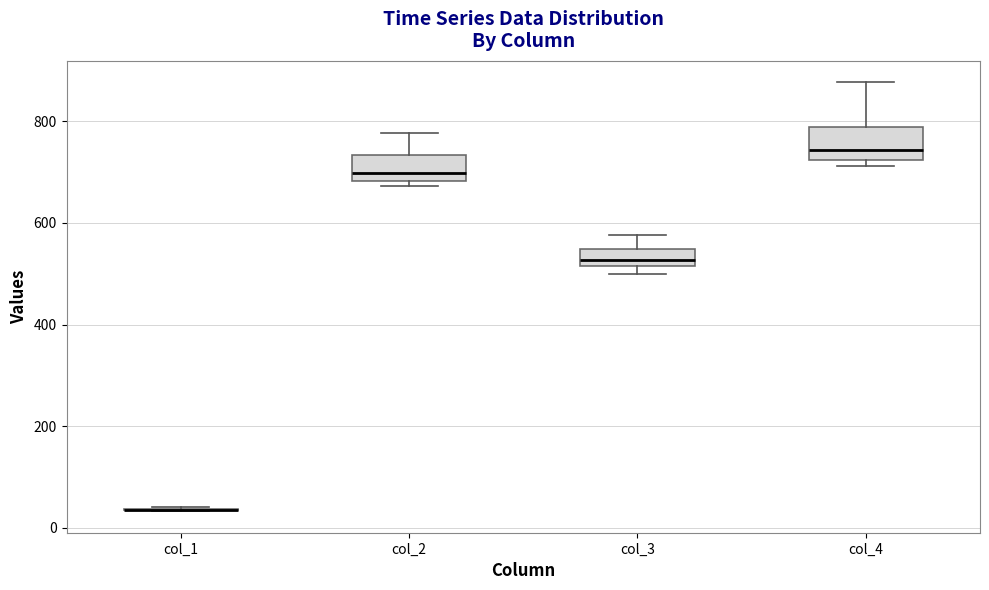

Reading left to right, read every box against the y-axis: the position of its median line, the range the box covers, and the ends of its whiskers. The values are not printed on the chart, so give them approximately, as read against the axis.

col_1: box collapsed to a line at 40, whiskers 40 to 40
col_2: median 700, box 680 to 740, whiskers 680 (just below the box's lower edge) to 780
col_3: median 520 (just above the box's lower edge), box 520 to 540, whiskers 500 to 580
col_4: median 740, box 720 to 780, whiskers 720 (just below the box's lower edge) to 880